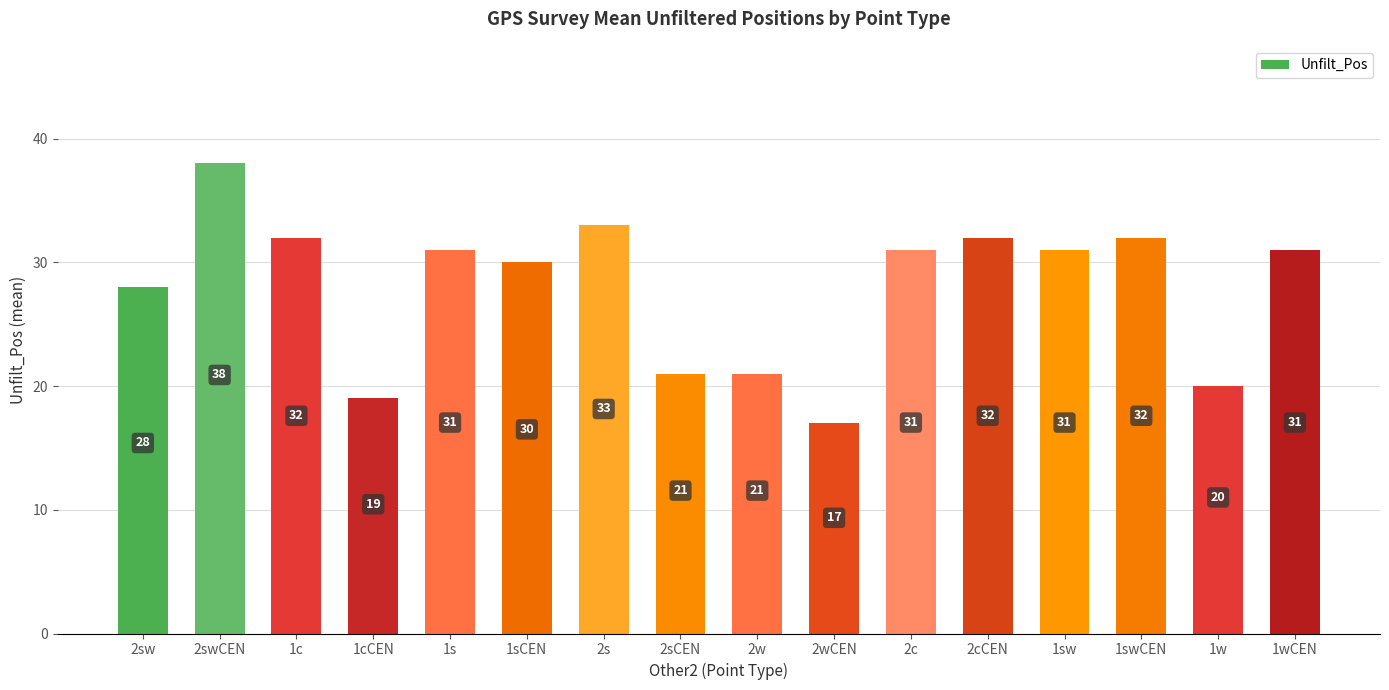

How many data points are less than 31?

7